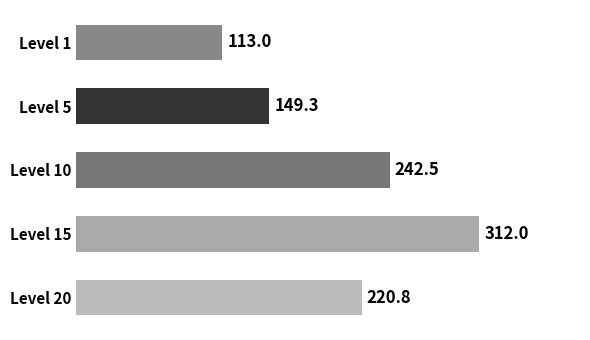

Rank the categories by value from lowest to highest.

Level 1, Level 5, Level 20, Level 10, Level 15